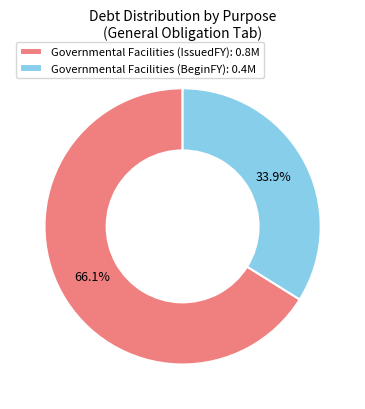

Which has a higher value, Governmental Facilities (IssuedFY): 0.8M or Governmental Facilities (BeginFY): 0.4M?

Governmental Facilities (IssuedFY): 0.8M